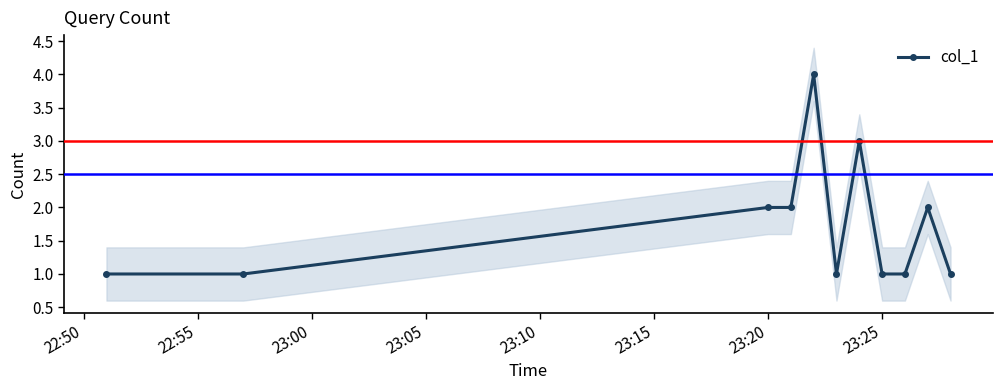

How many data points are above 1?

5